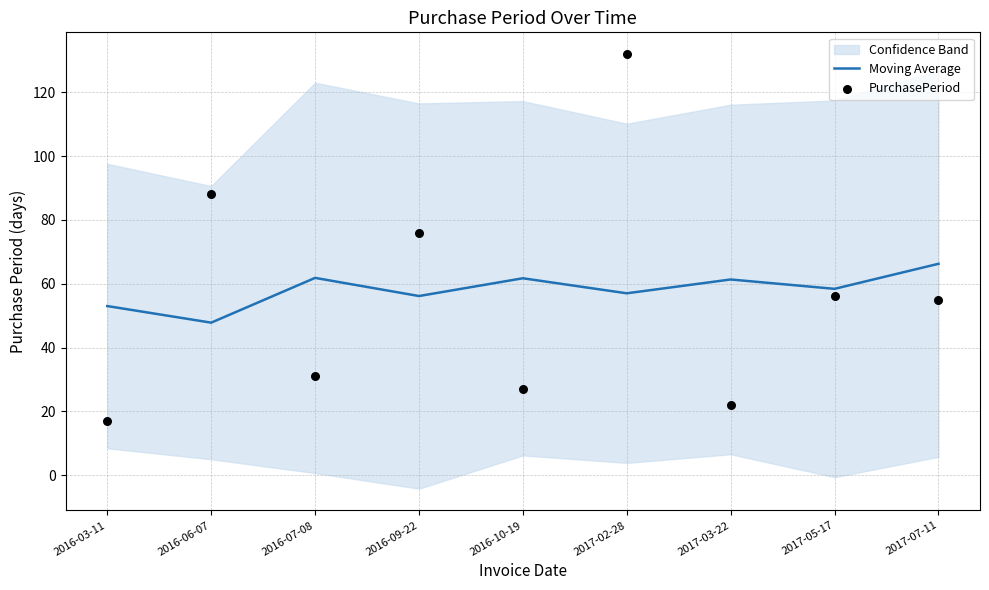

Which series reaches the maximum Y coordinate?

PurchasePeriod